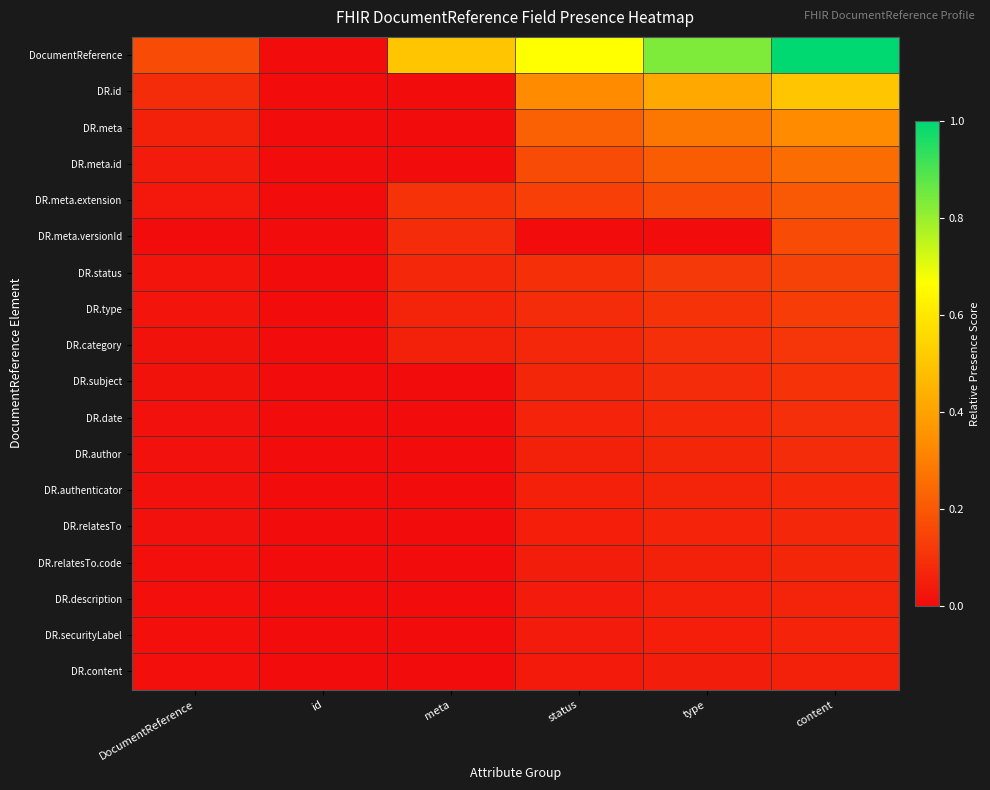

Which series has the widest spread of values?

DocumentReference